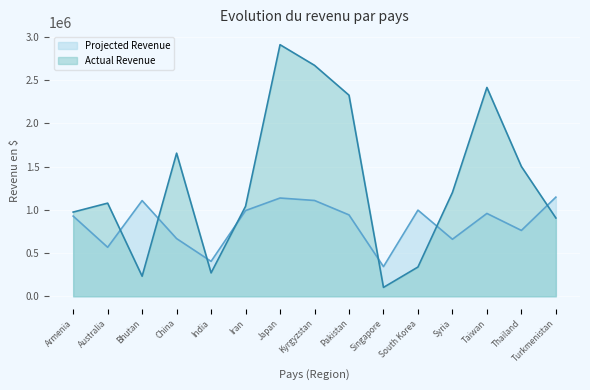

What is the label of the 14th point from the right?

Australia